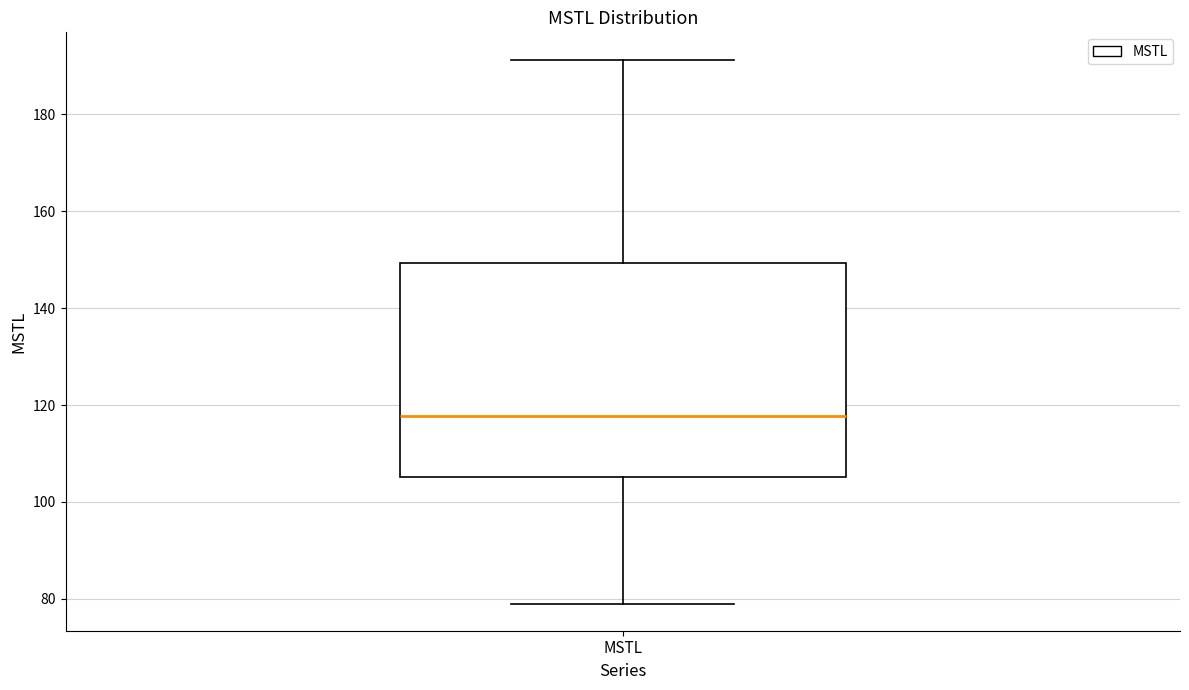

Where does the lower whisker of the box for MSTL end on the y-axis? The values are not printed on the chart, so give them approximately, as read against the axis.

80